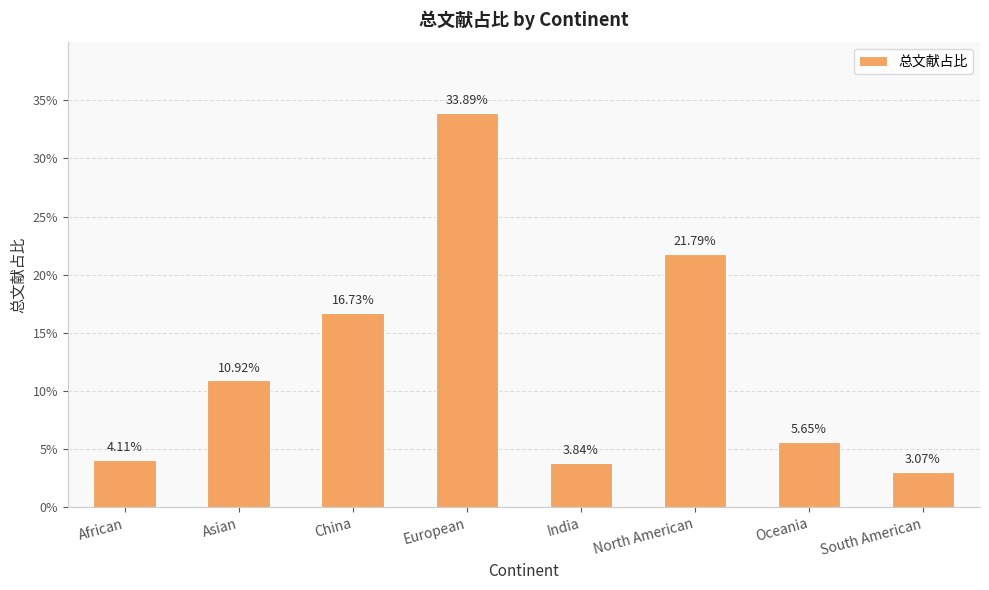

Are the bars horizontal?

No